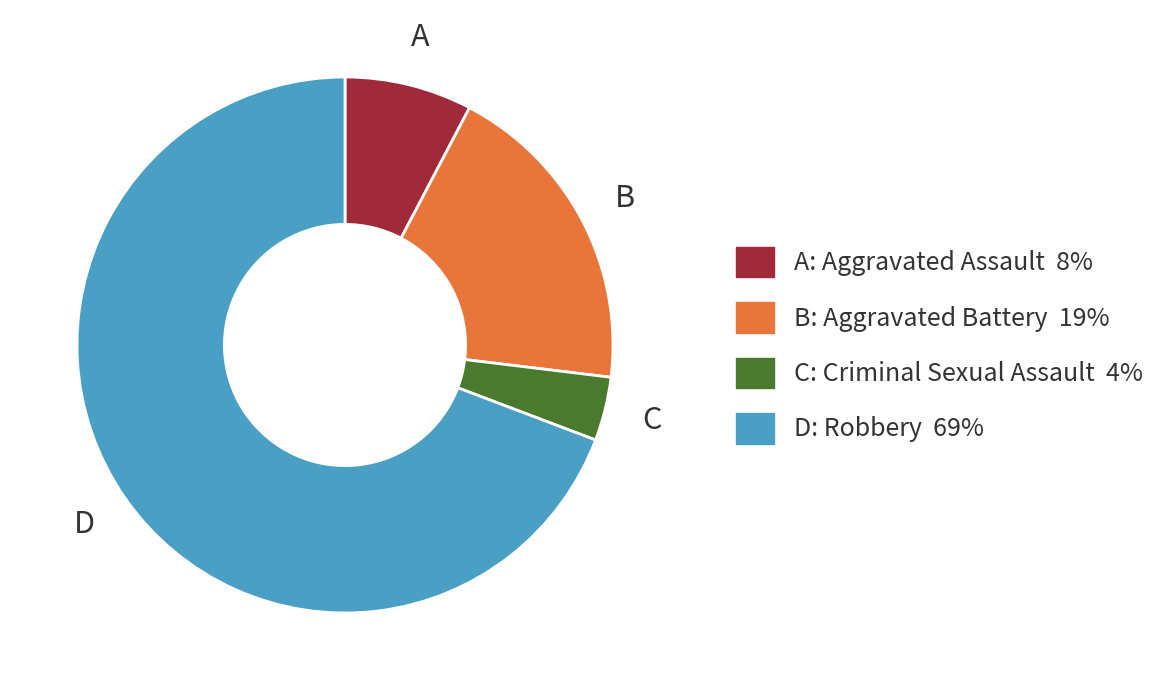

True or false: C: Criminal Sexual Assault 4% accounts for 4% of the total.

True